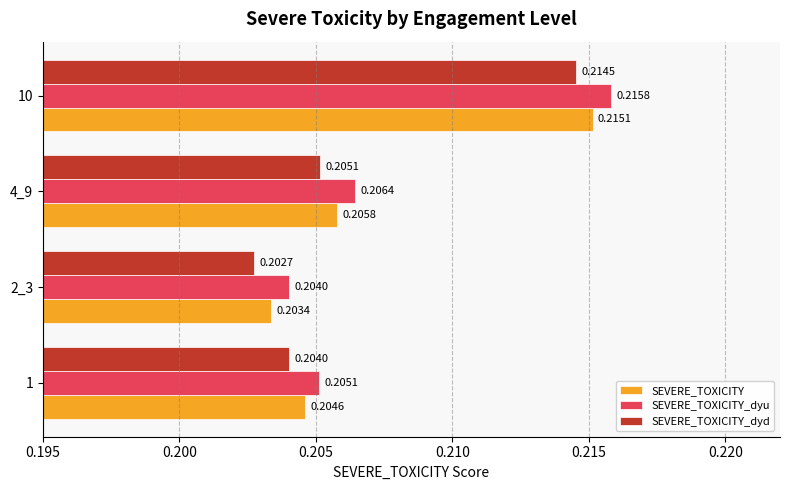

Is the value of SEVERE_TOXICITY_dyd at 2_3 greater than the value of SEVERE_TOXICITY at 10?

No